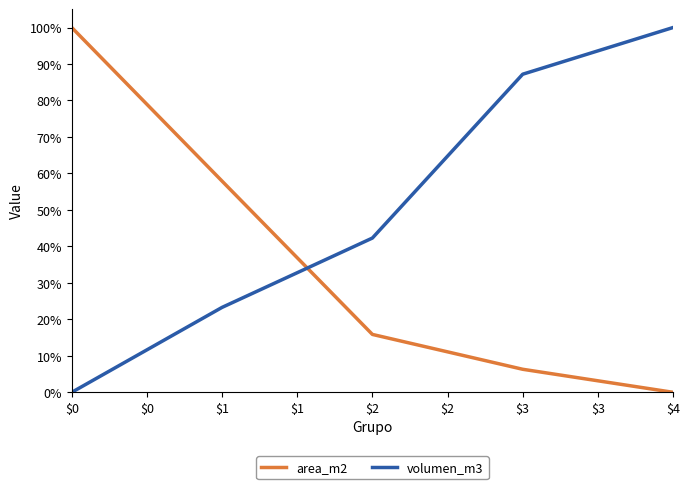

True or false: area_m2 has more than 0 points higher than both neighbors.

False